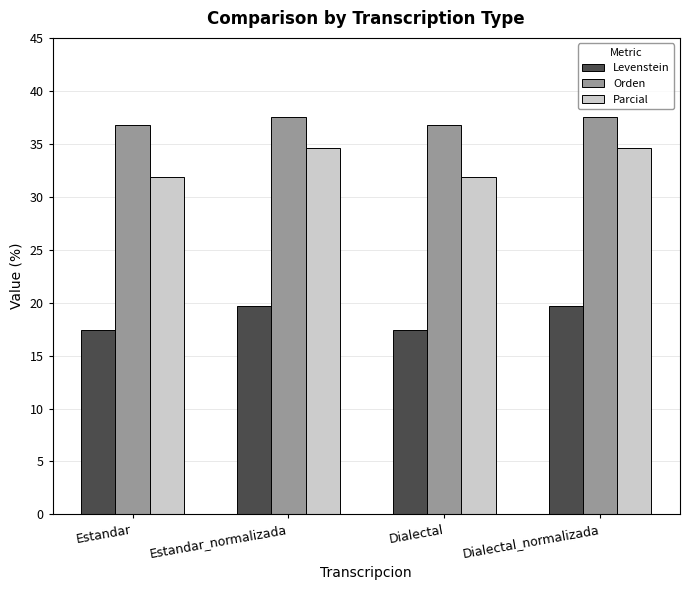

What is the difference between the highest and lowest values at Estandar?

19.3